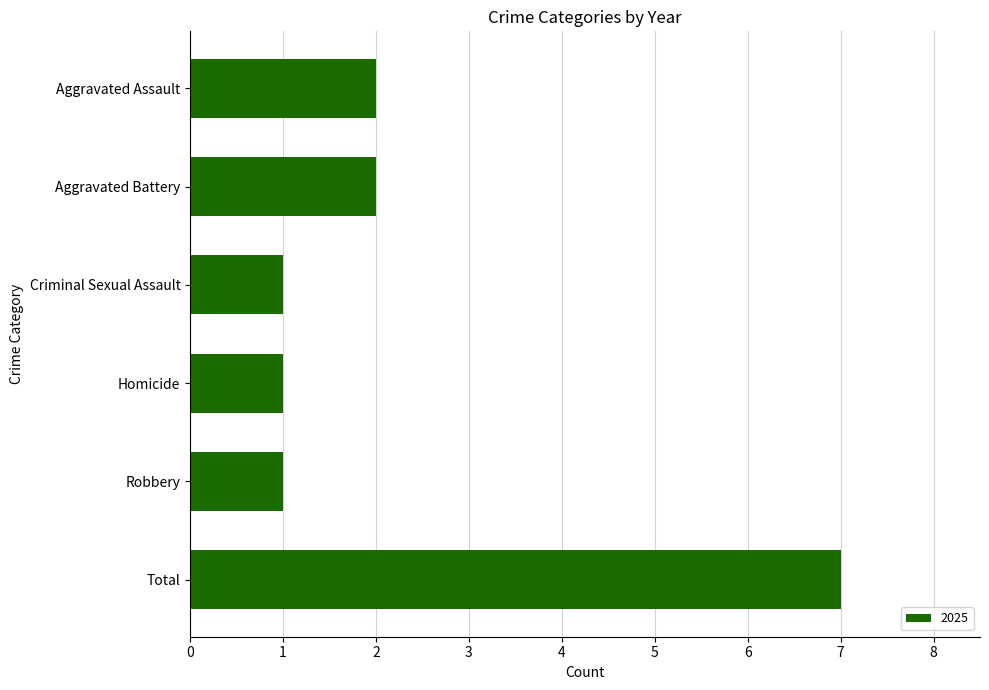

Reading top to bottom, list all the values displayed in this chart.

2	2	1	1	1	7